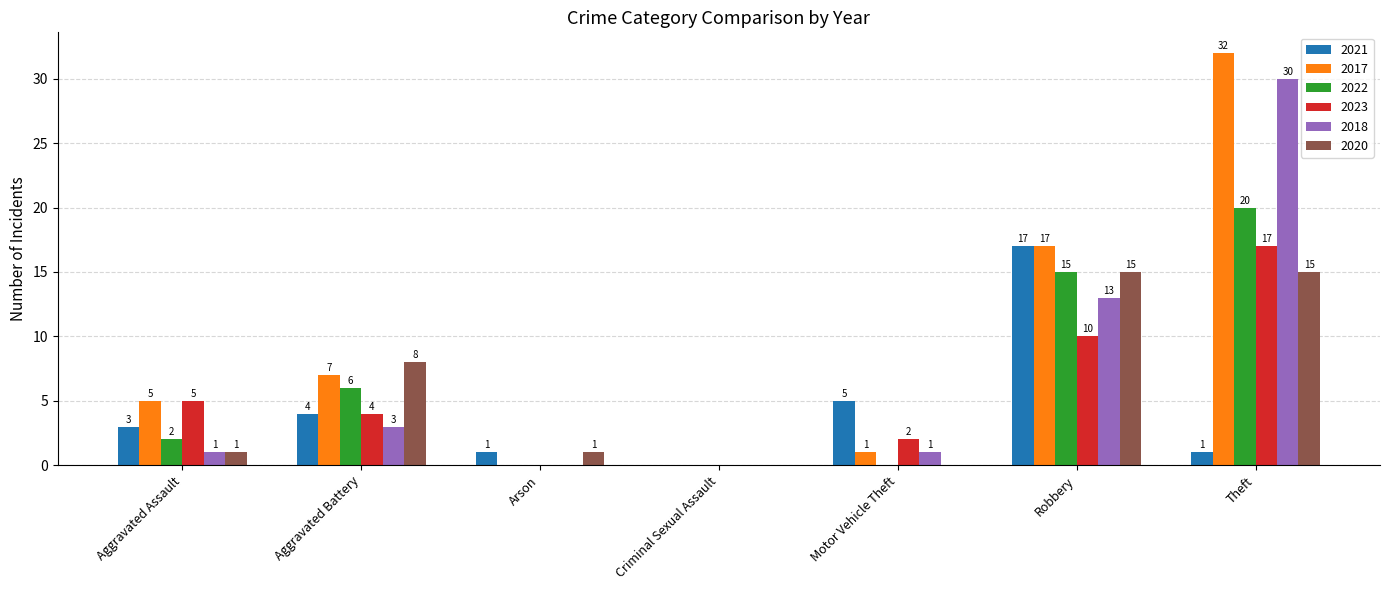

Which label corresponds to the largest value in the chart?

Theft